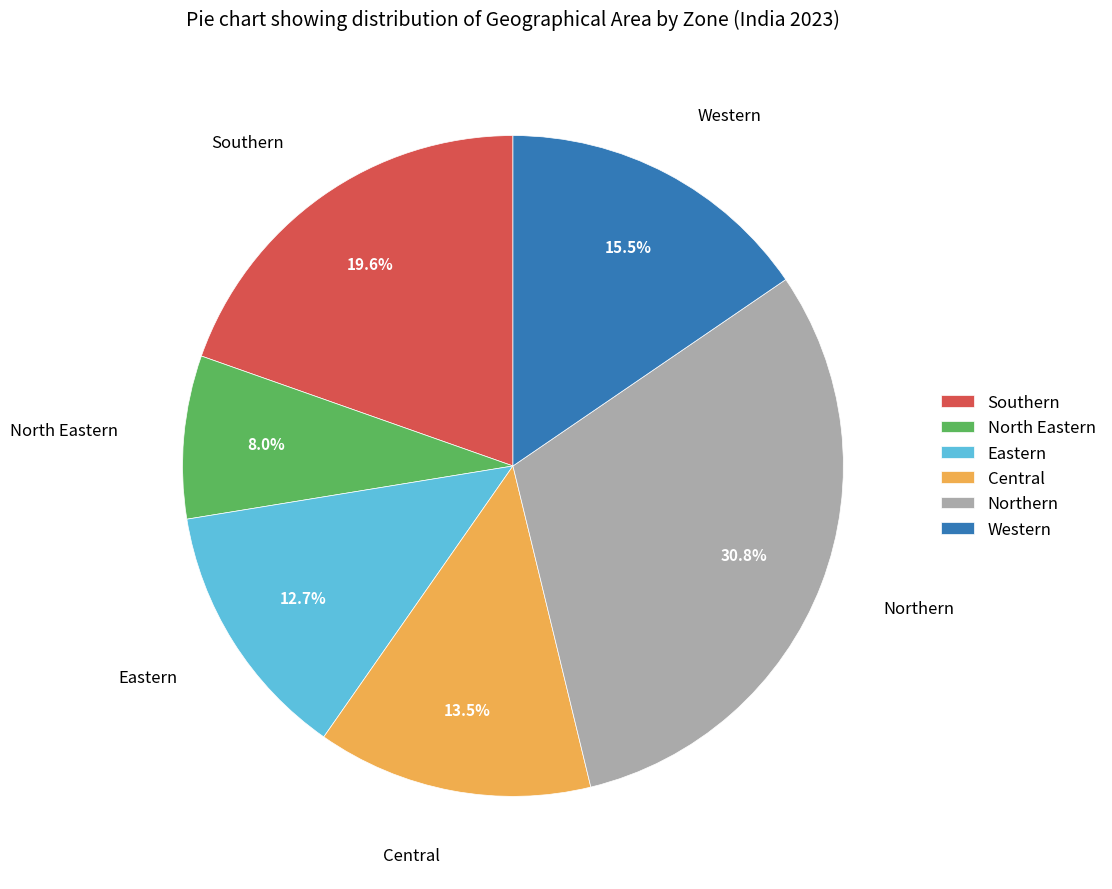

True or false: Northern accounts for 14% of the total.

False